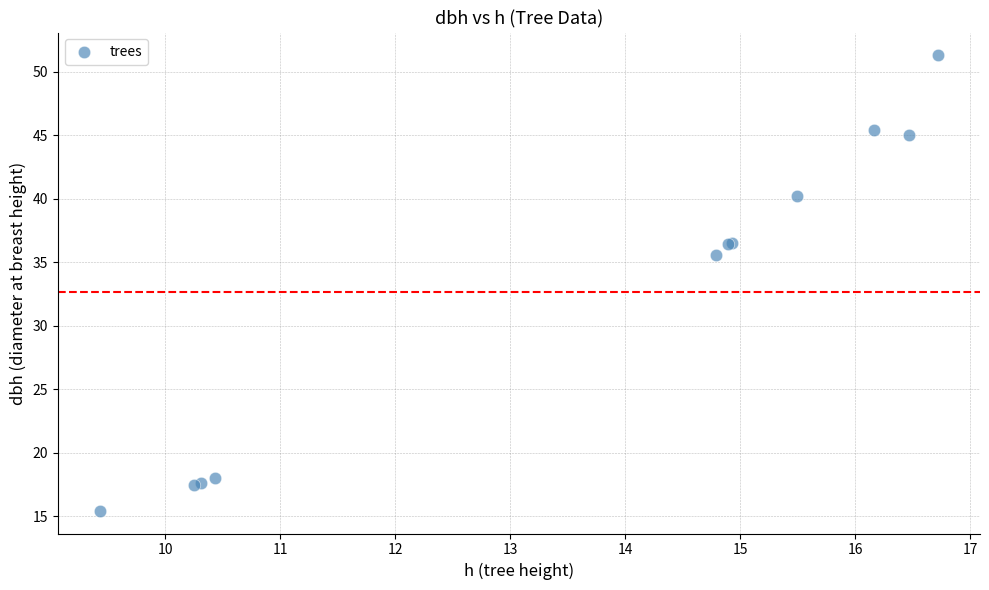

What Y value in the scatter plot is closest to 33?

35.6